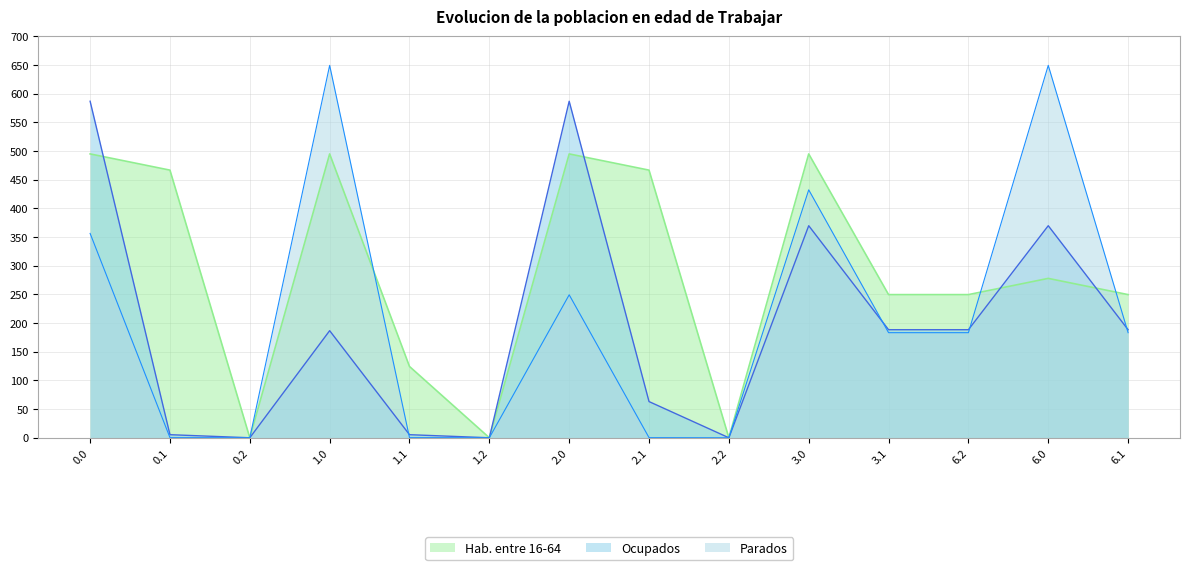

What are all the series names shown in the legend?

Hab. entre 16-64, Ocupados, Parados